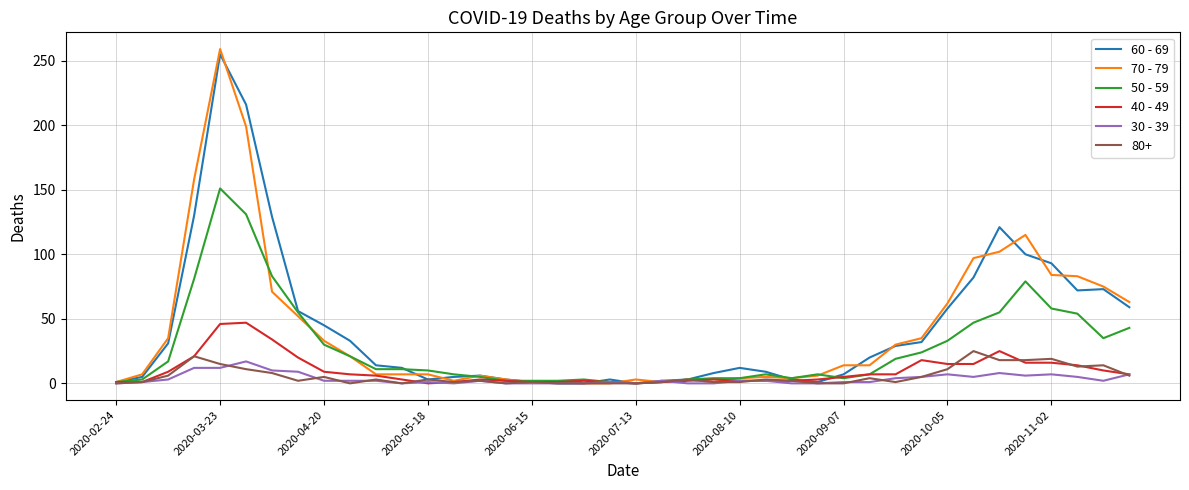

What is the average value of the 70 - 79 series?

42